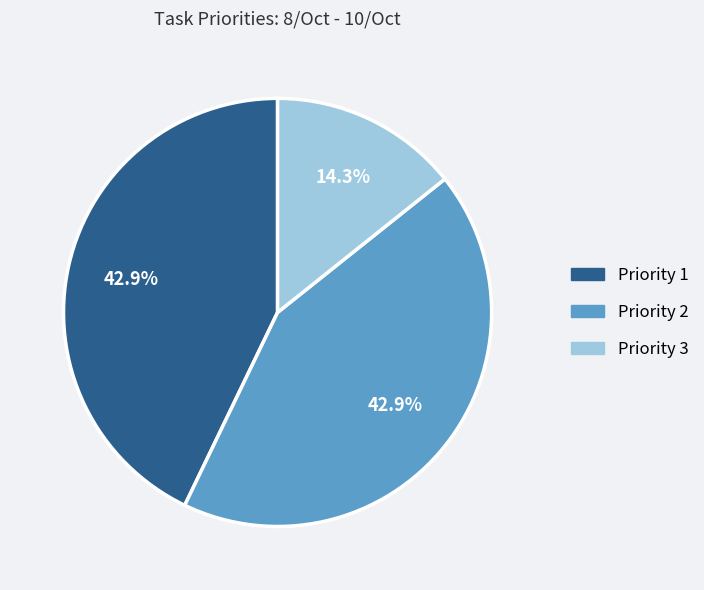

To the nearest percent, what is the average slice percentage?

33%